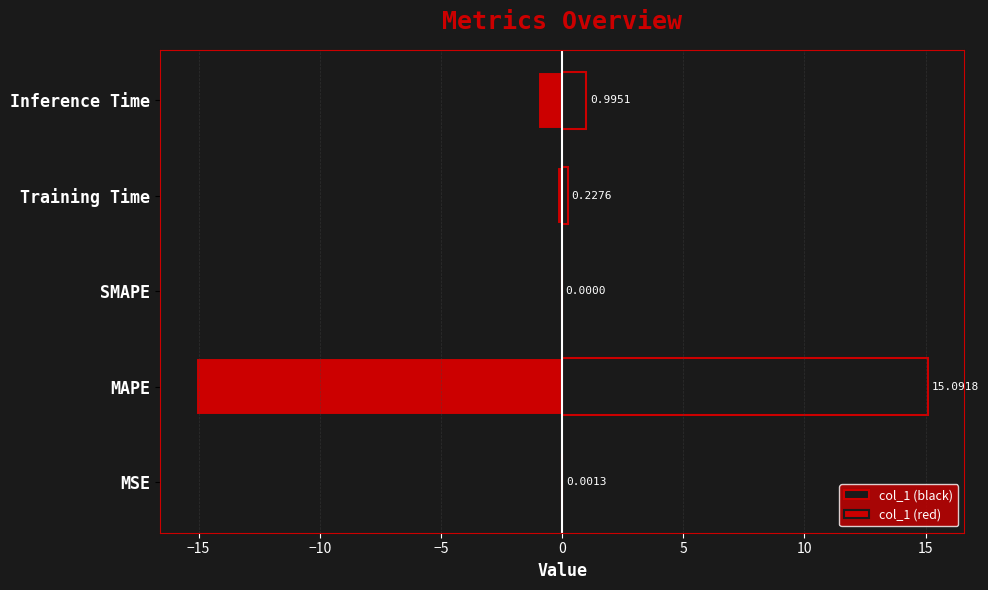

What is the difference between the maximum and minimum values in the col_1 (red) series?

15.1